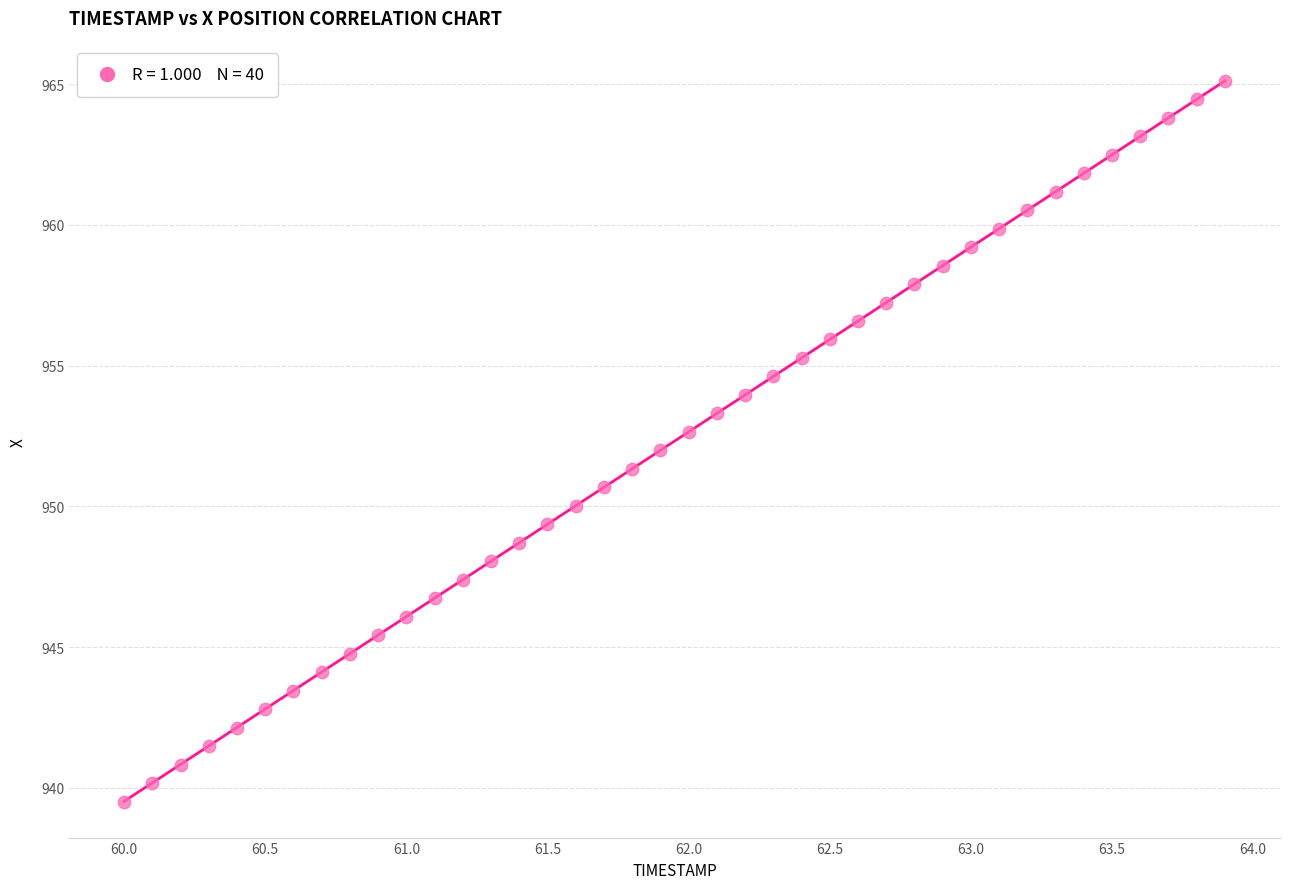

What is the range of X values (max minus min)?

3.9